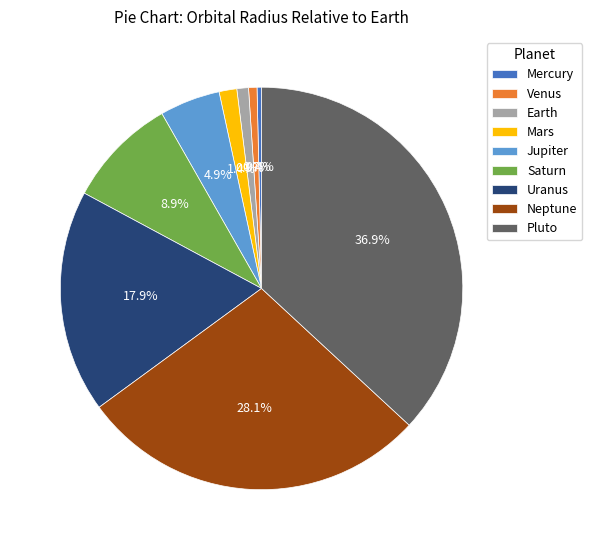

To the nearest percent, what portion does Saturn represent?

9%